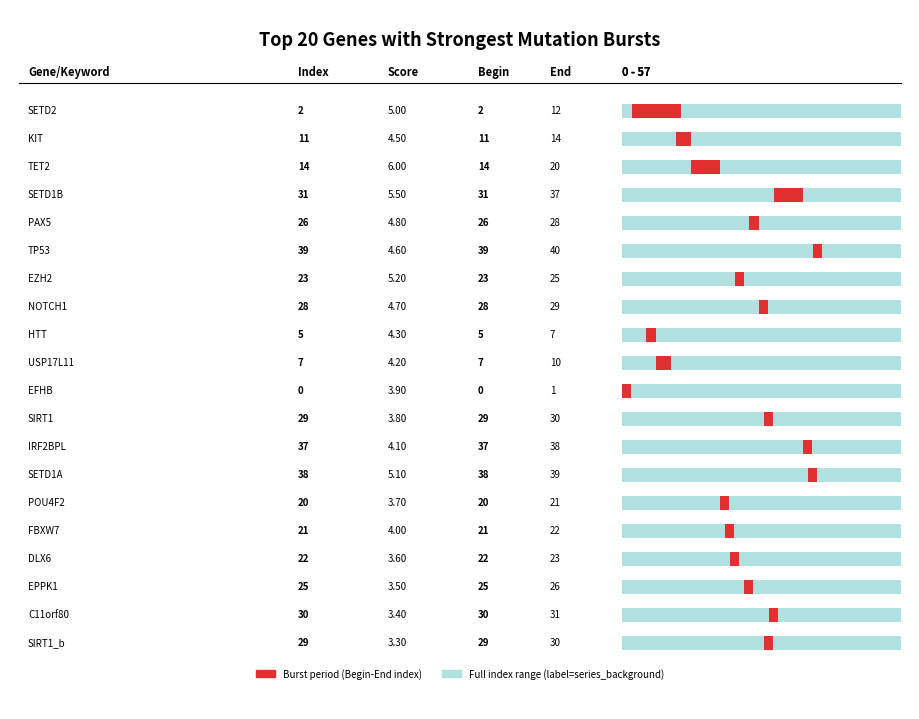

What is the difference between the maximum and minimum values?

39